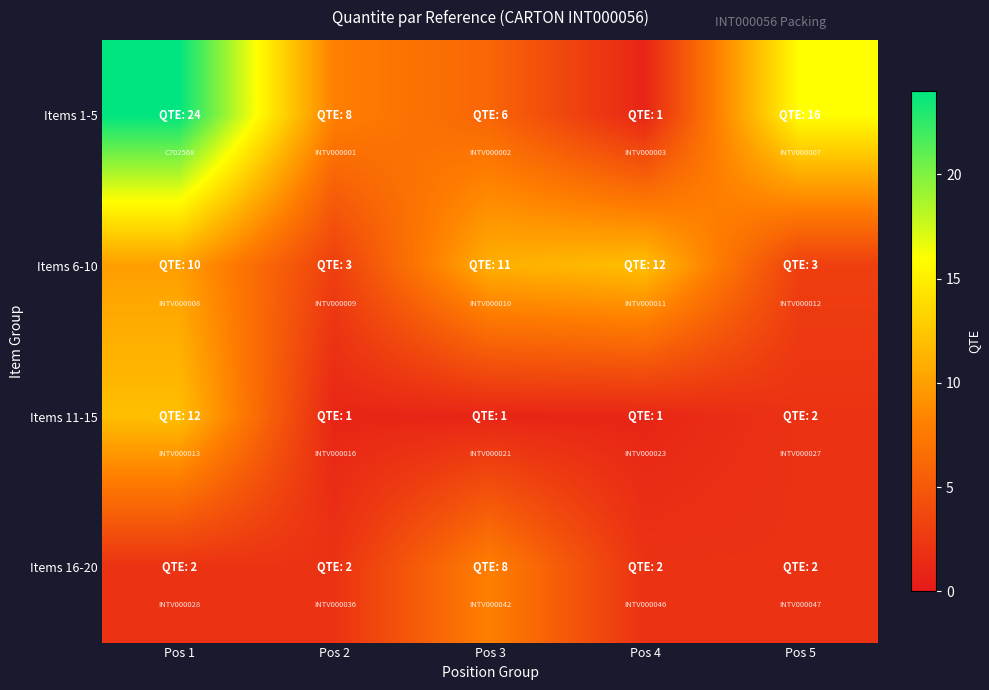

At Pos 1, list the series in order from smallest to largest.

Items 16-20, Items 6-10, Items 11-15, Items 1-5